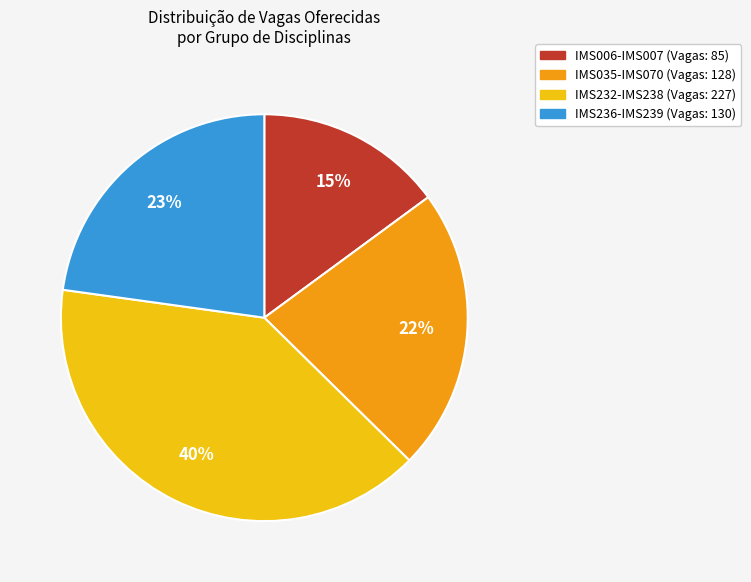

Is it true that IMS232-IMS238 (Vagas: 227) is 40% of the pie?

True